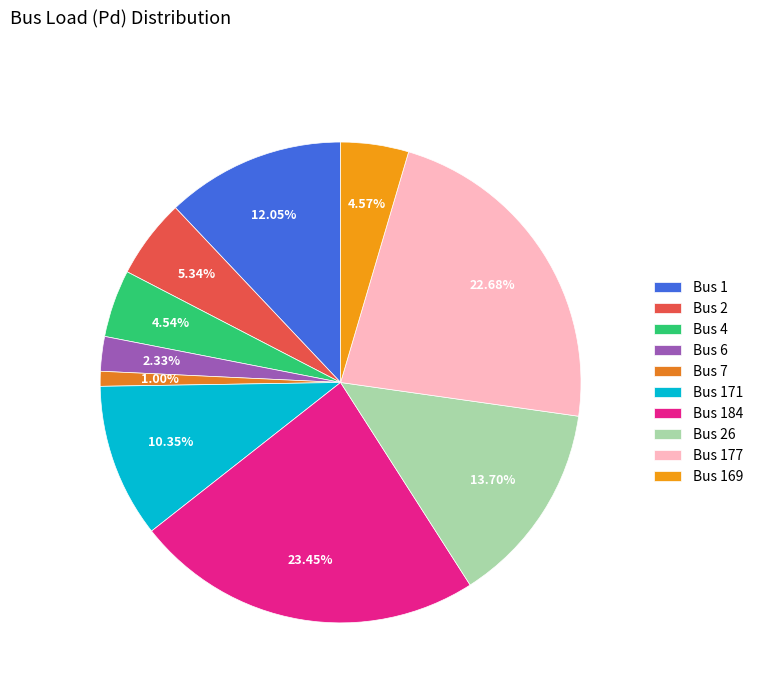

Which slice is the largest?

Bus 184